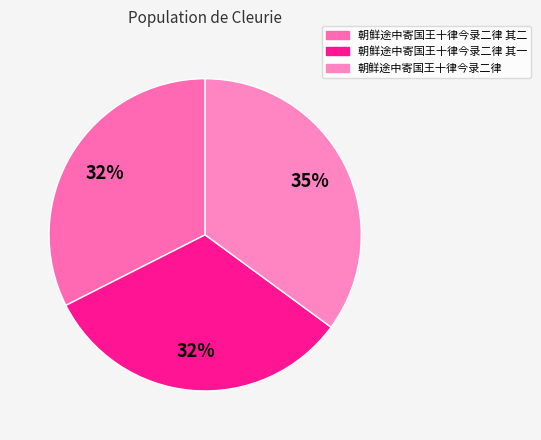

To the nearest percent, what portion does 朝鲜途中寄国王十律今录二律 represent?

35%